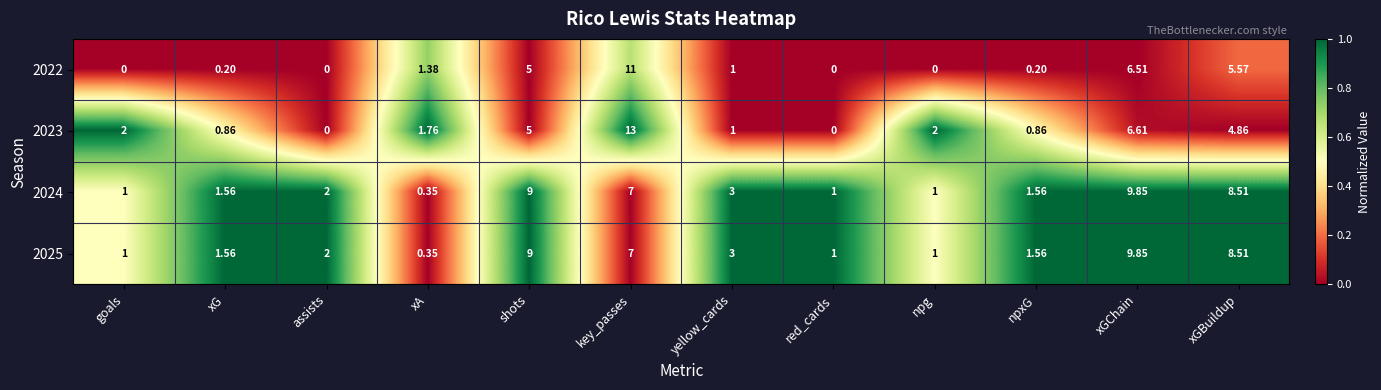

How many data points does each series have?

12